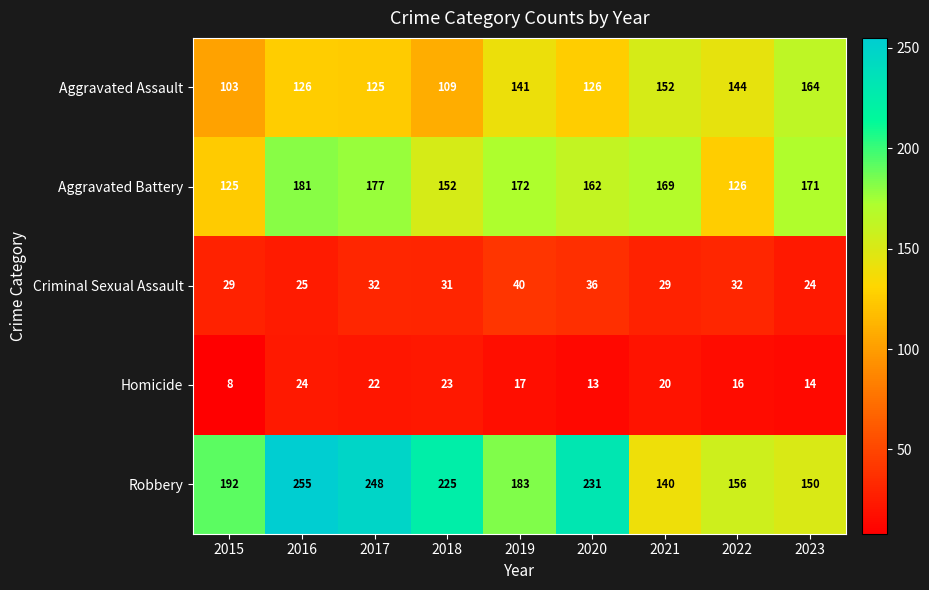

At which category does the chart reach its minimum across all series?

2015